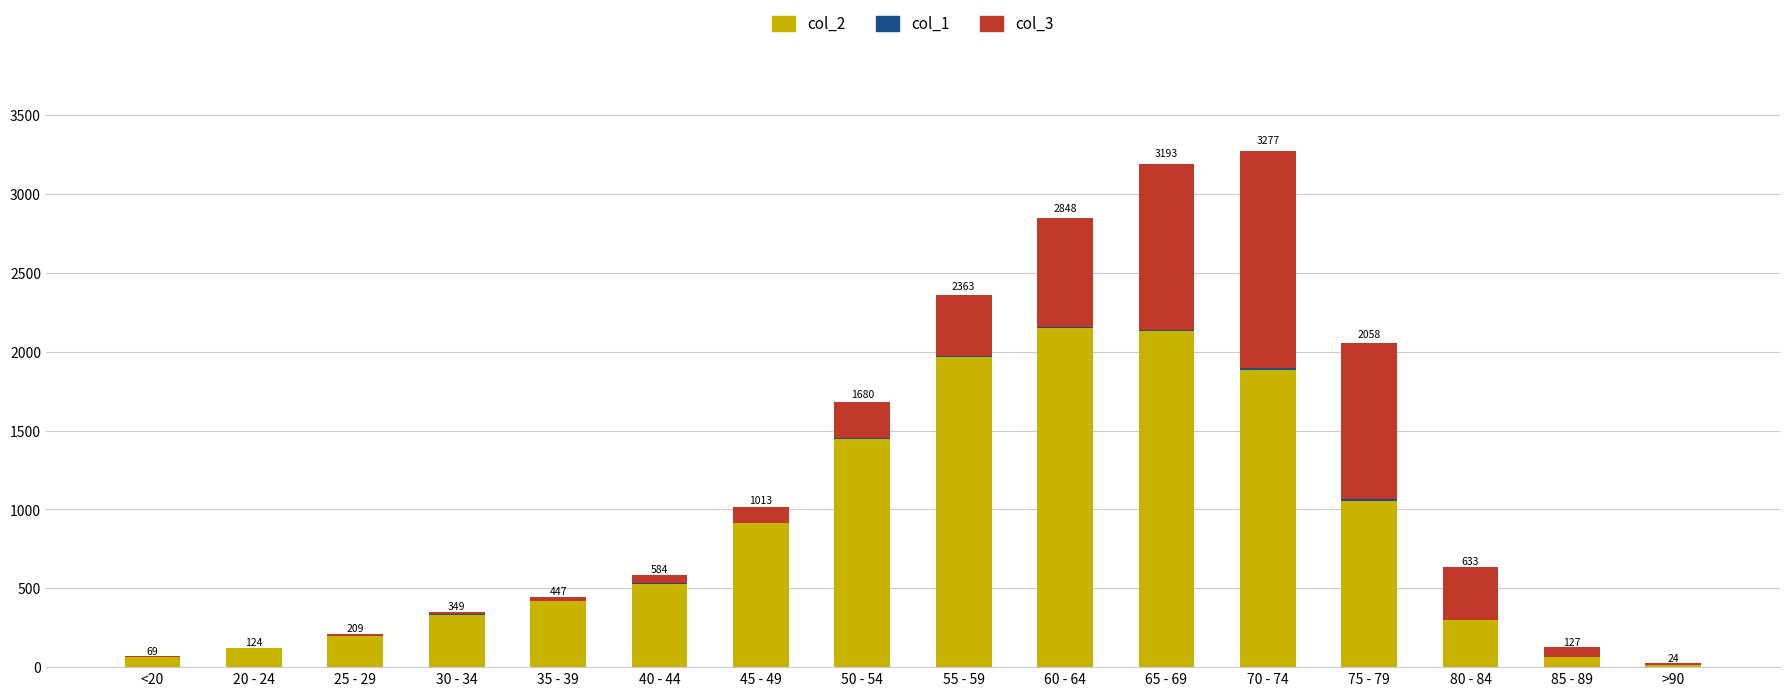

Does the chart contain stacked bars?

Yes